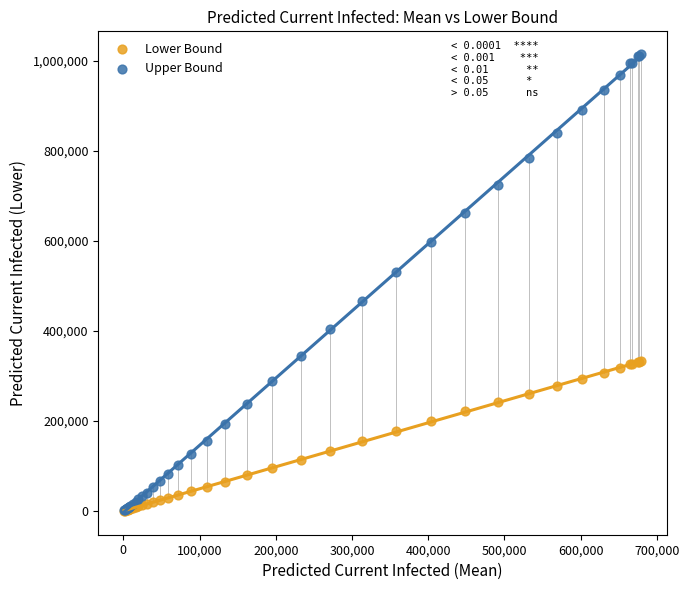

In the Upper Bound series, what Y value is closest to 508177?

532146